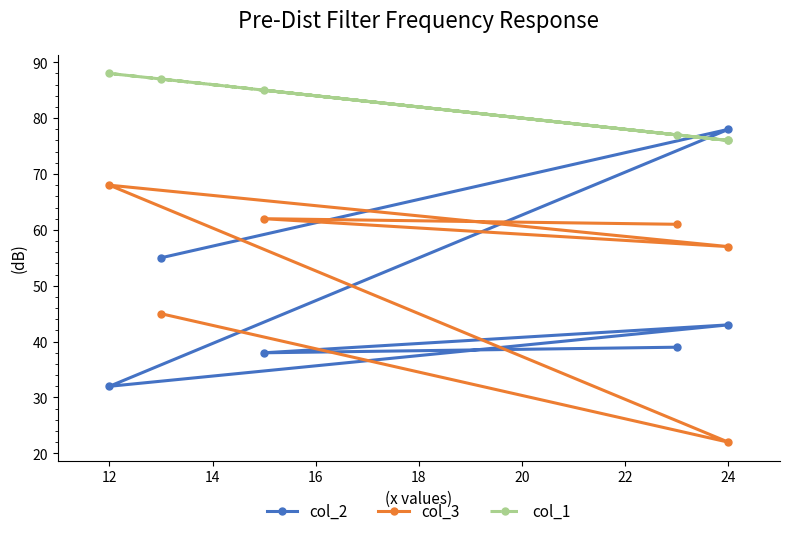

What value does the col_2 series have at 12, to the nearest 5?

30